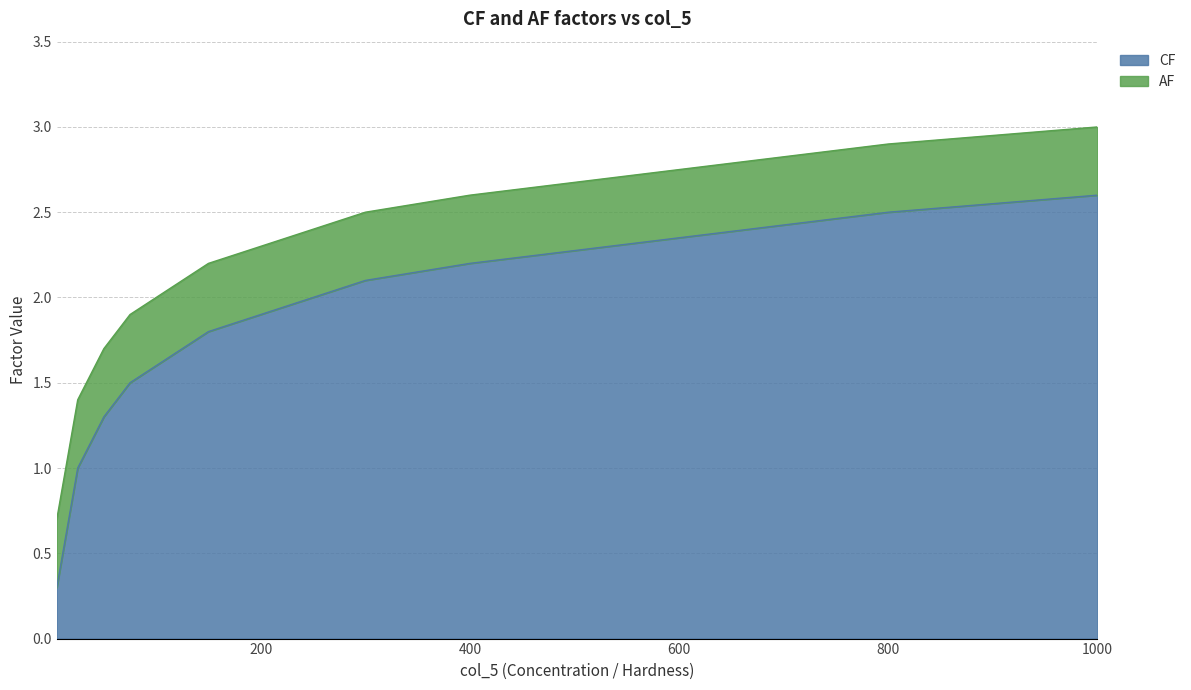

What is the lowest value of the CF series?

0.3